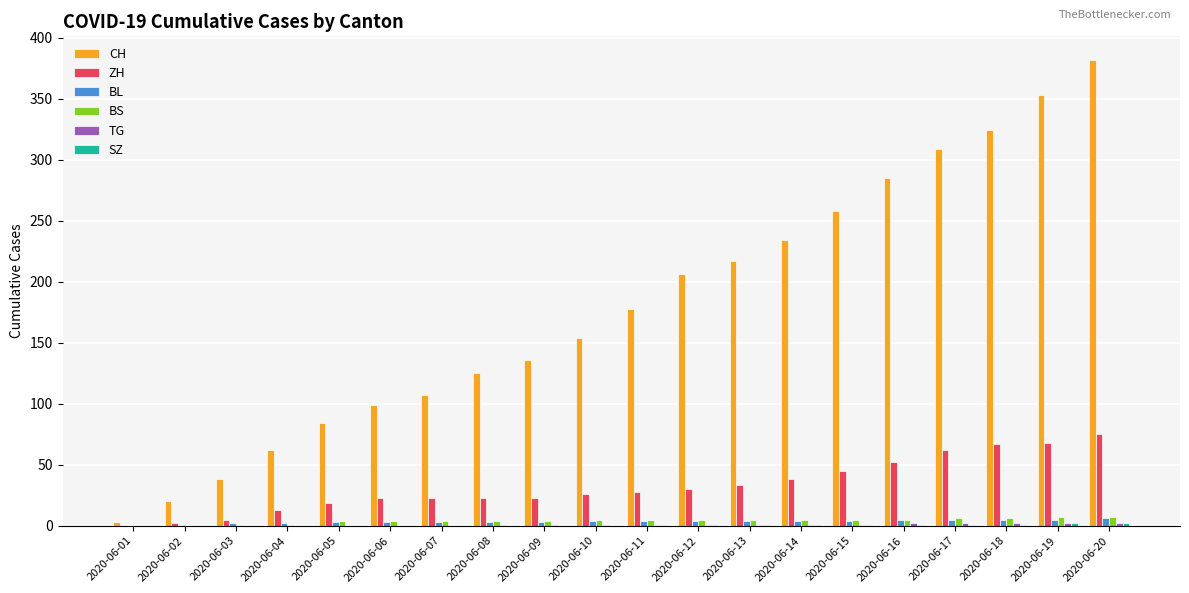

Which series has the largest total across all categories?

CH